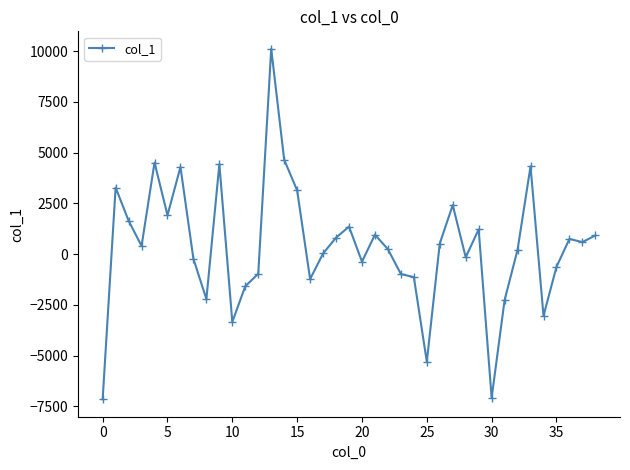

What is the minimum value shown in the chart?

-7149.4